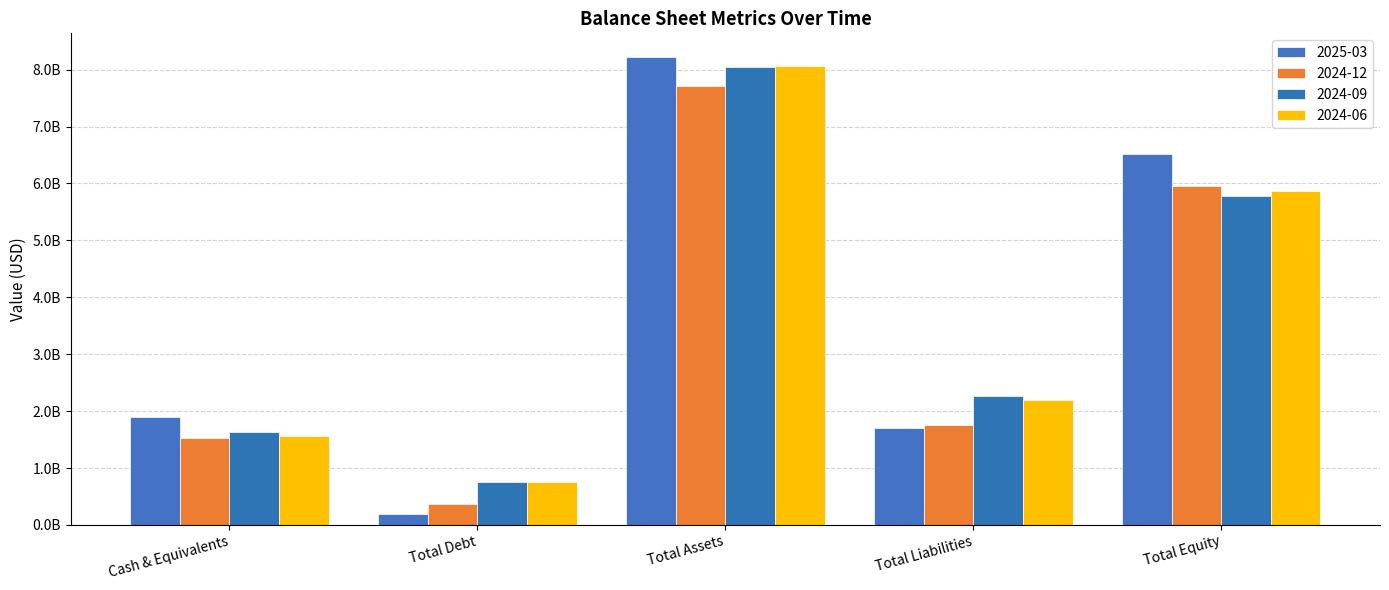

Reading right to left, list all the values displayed in this chart.

2025-03: Total Equity=6519439000	Total Liabilities=1707589000	Total Assets=8227028000	Total Debt=199059000	Cash & Equivalents=1903419000
2024-12: Total Equity=5957718000	Total Liabilities=1761371000	Total Assets=7719089000	Total Debt=373951000	Cash & Equivalents=1533287000
2024-09: Total Equity=5779400000	Total Liabilities=2273901000	Total Assets=8053301000	Total Debt=748842000	Cash & Equivalents=1625339000
2024-06: Total Equity=5866323000	Total Liabilities=2194581000	Total Assets=8060904000	Total Debt=748740000	Cash & Equivalents=1564734000